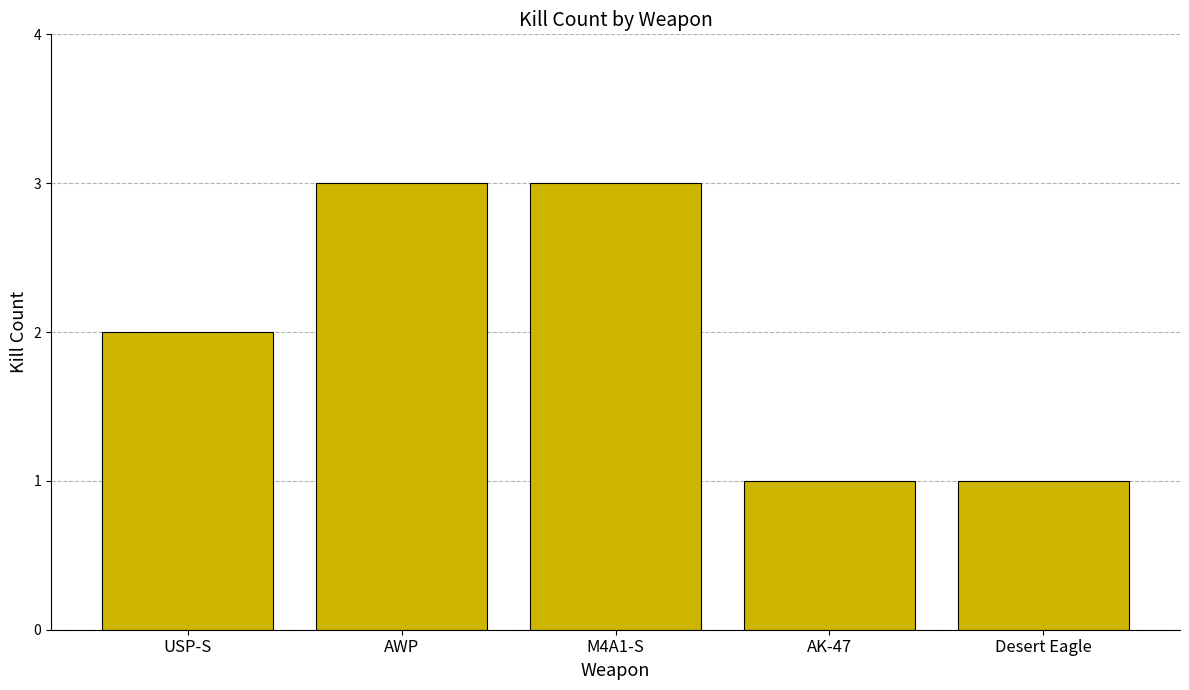

What is the label of the 5th bar from the left?

Desert Eagle